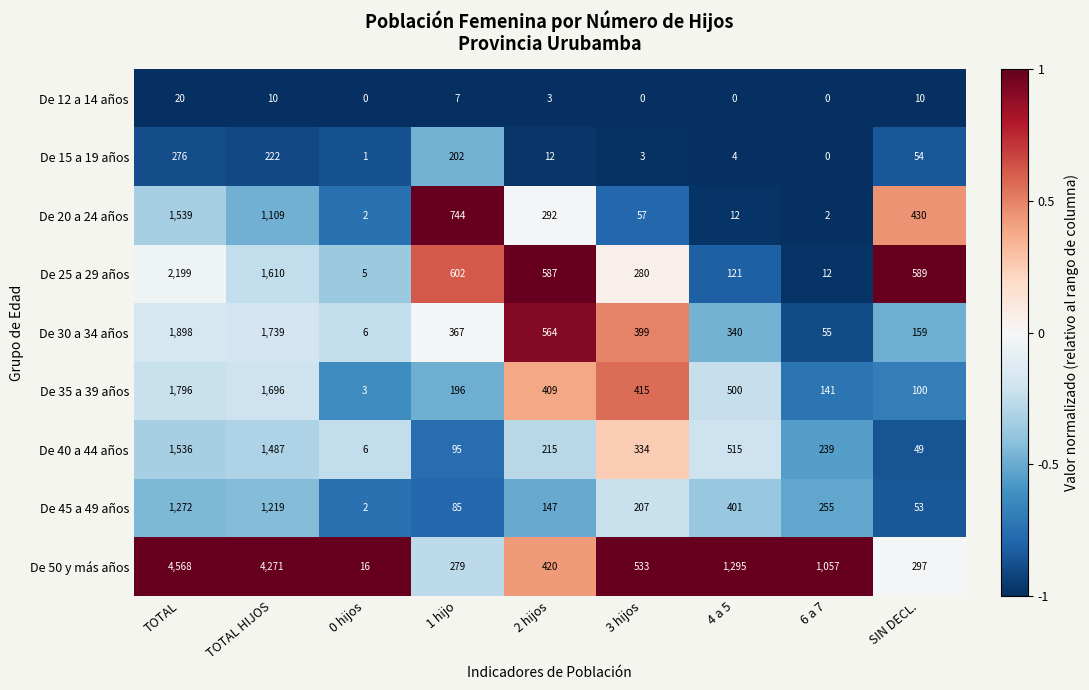

Which series has the largest total across all categories?

De 50 y más años